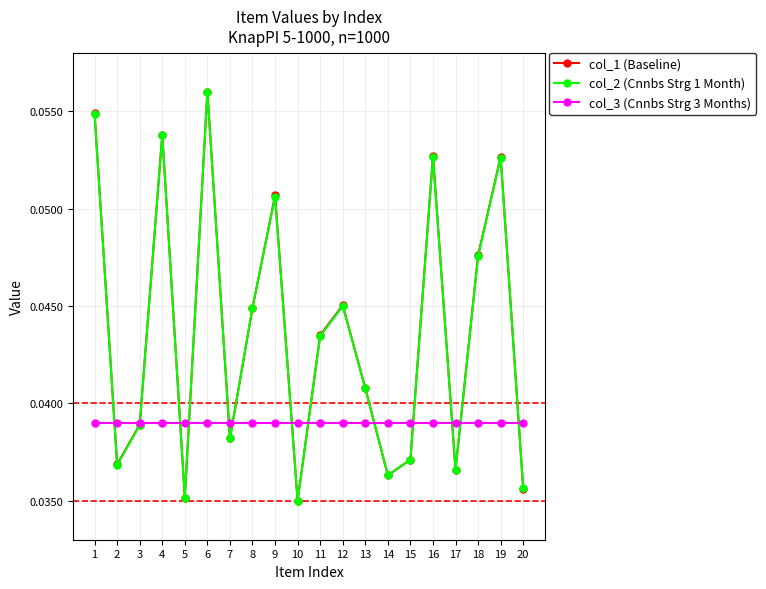

Between 8 and 19, which series saw the biggest shift?

col_1 (Baseline)